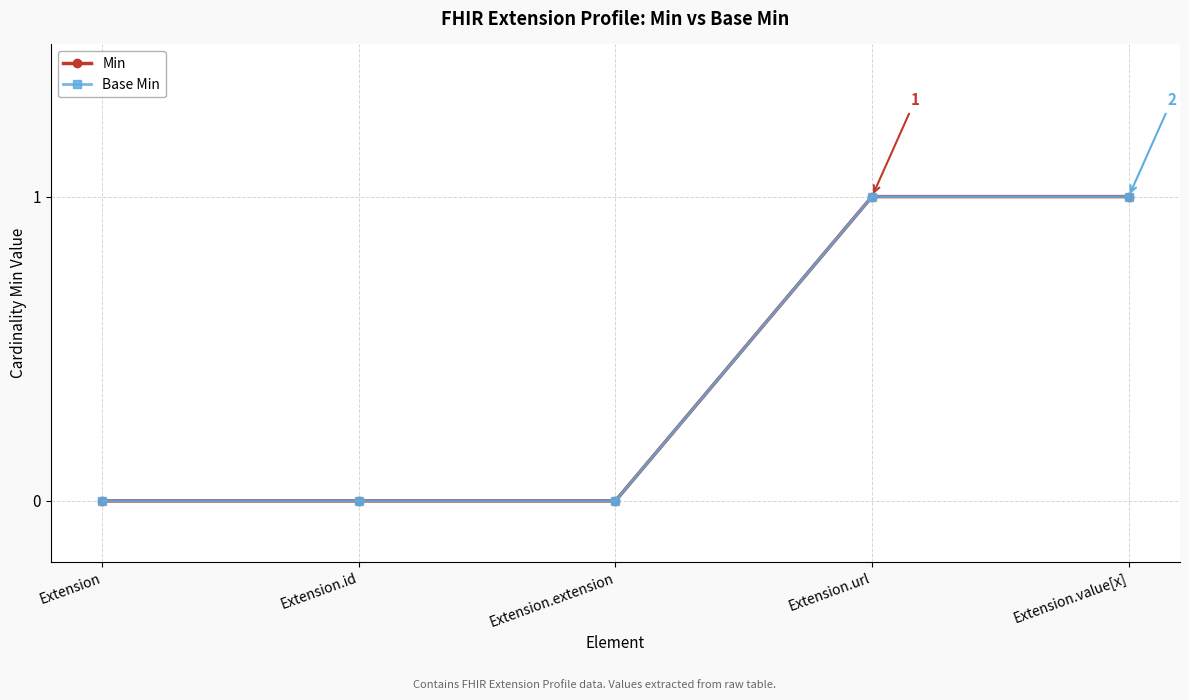

True or false: Base Min and Min cross at least once.

False